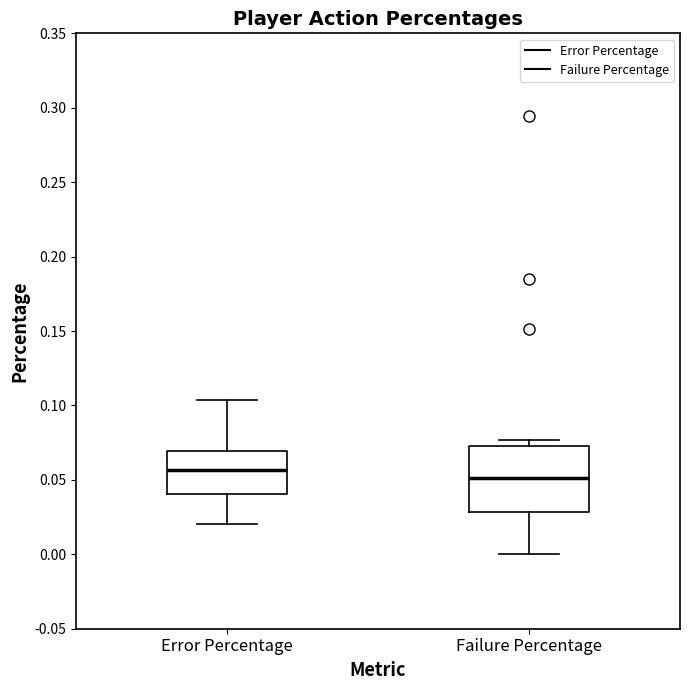

Which box's median line is the highest?

Error Percentage